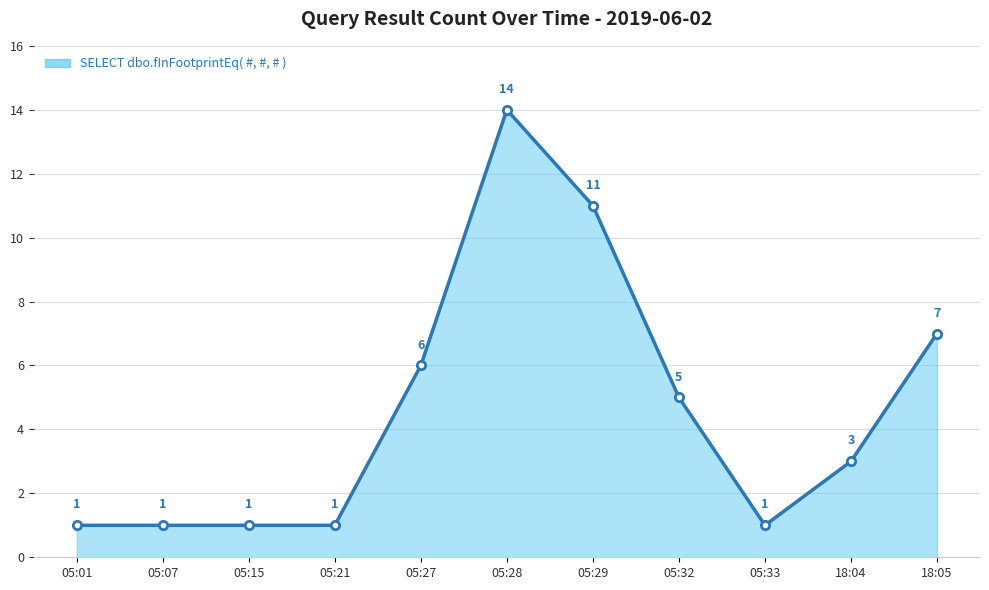

Does the chart display data point markers on the line(s)?

Yes